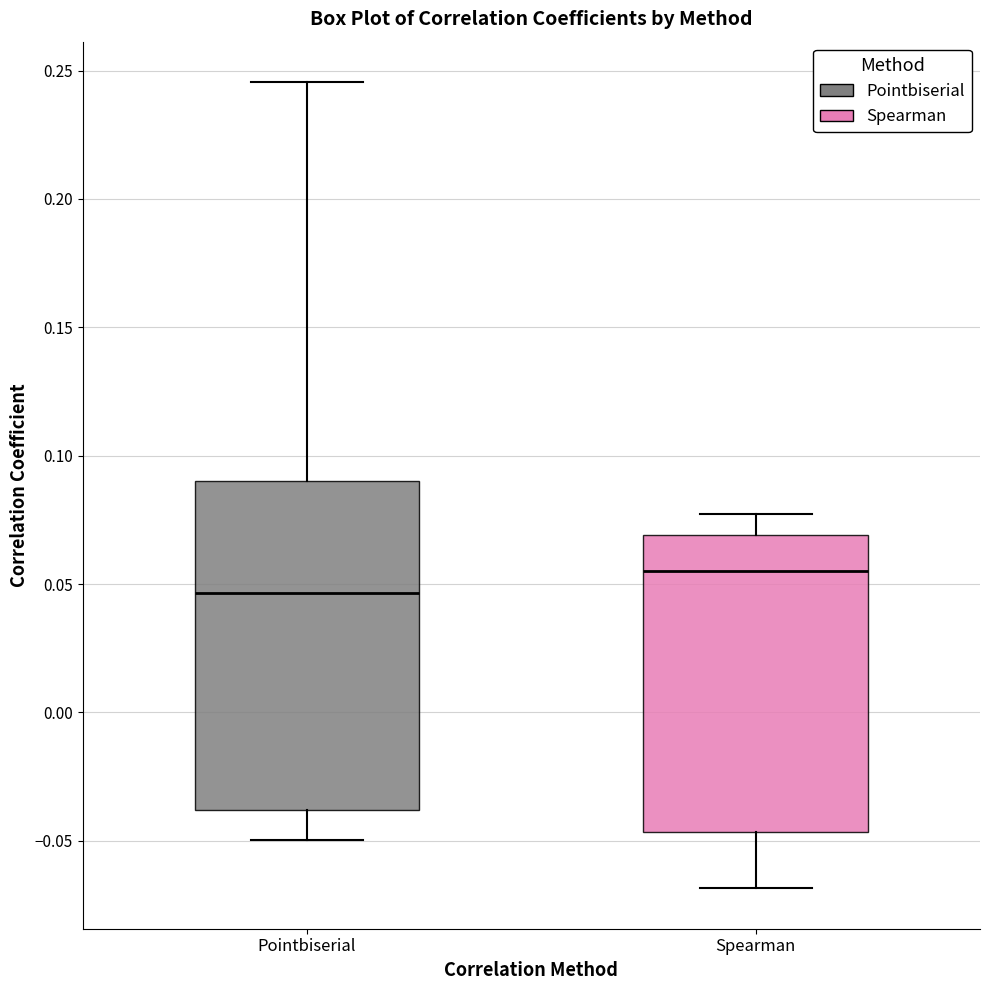

Reading left to right, read every box against the y-axis: the position of its median line, the range the box covers, and the ends of its whiskers. The values are not printed on the chart, so give them approximately, as read against the axis.

Pointbiserial: median 0.045, box -0.040 to 0.090, whiskers -0.050 to 0.245
Spearman: median 0.055, box -0.045 to 0.070, whiskers -0.070 to 0.075